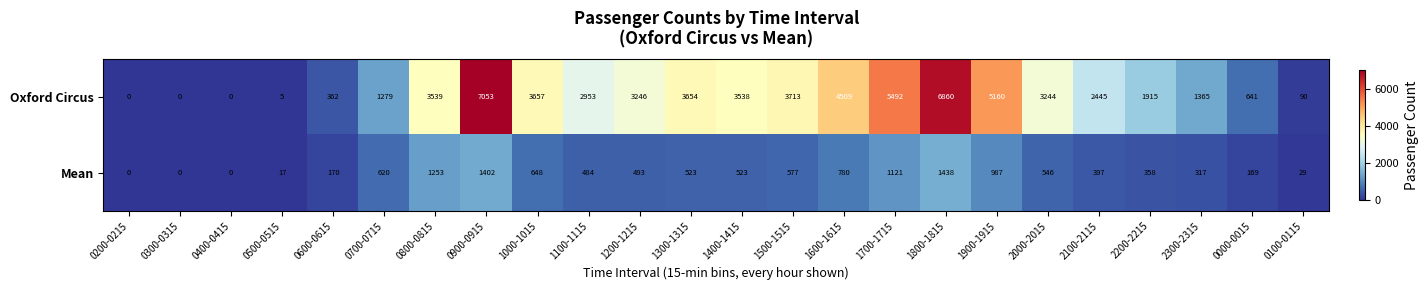

The value of Oxford Circus at 0300-0315 is -4752. True or false?

False